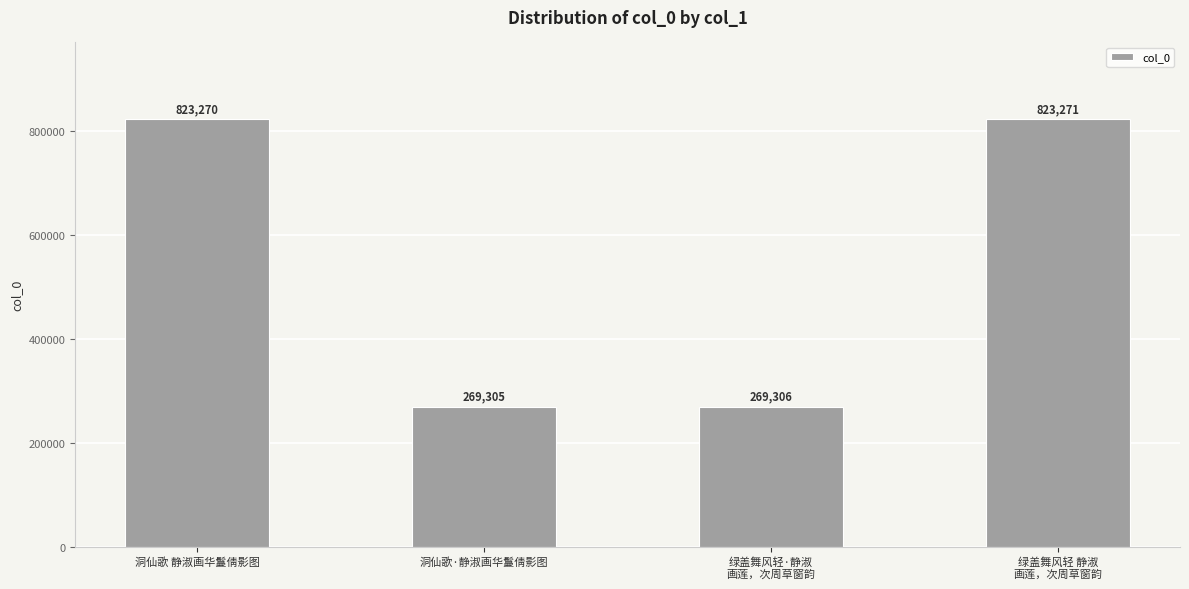

What is the change in value from 洞仙歌·静淑画华鬘倩影图 to 绿盖舞风轻·静淑
画莲，次周草窗韵?

+1